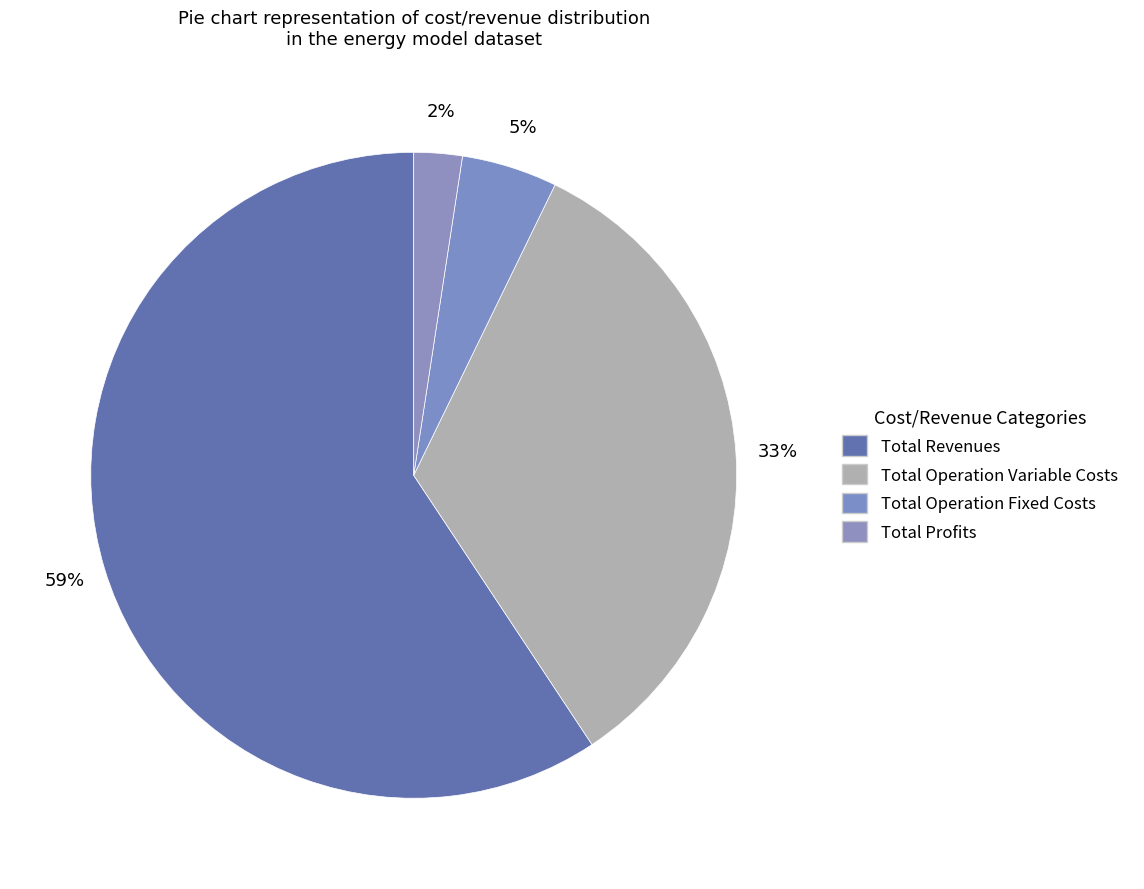

To the nearest percent, what portion does Total Profits represent?

2%